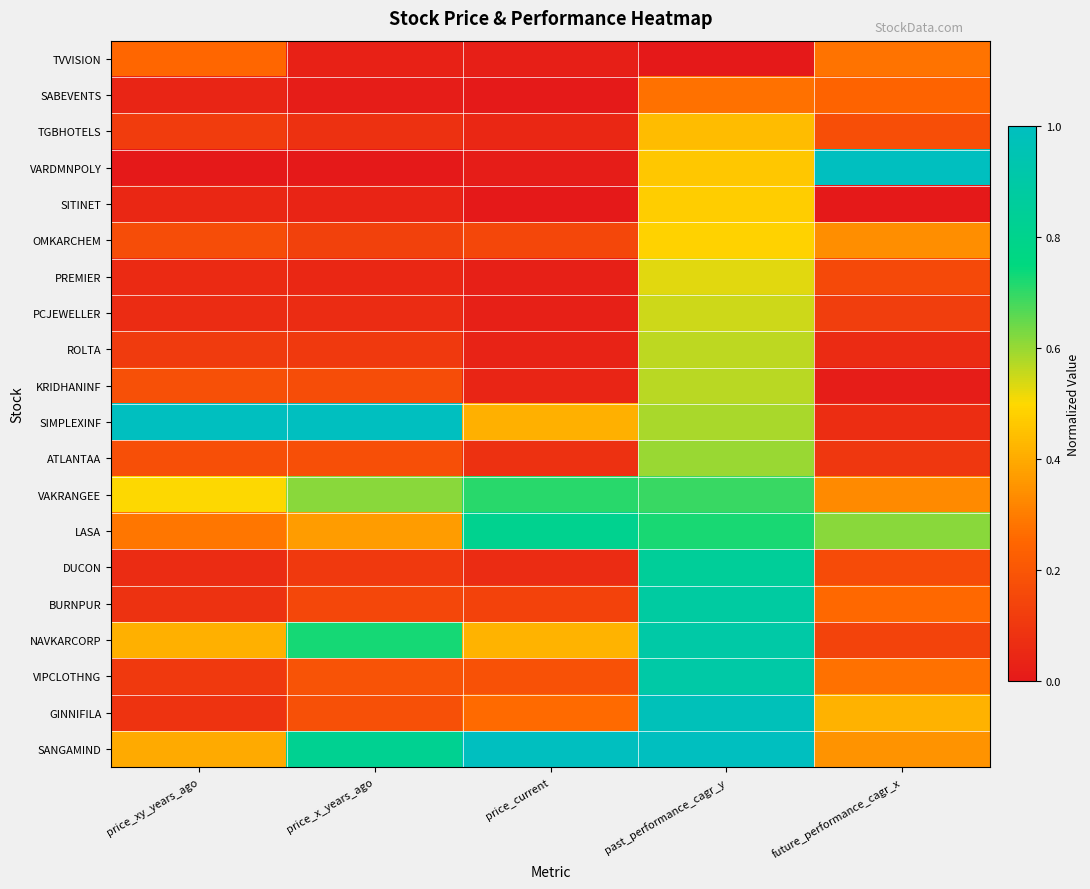

How many series are shown in this chart?

20